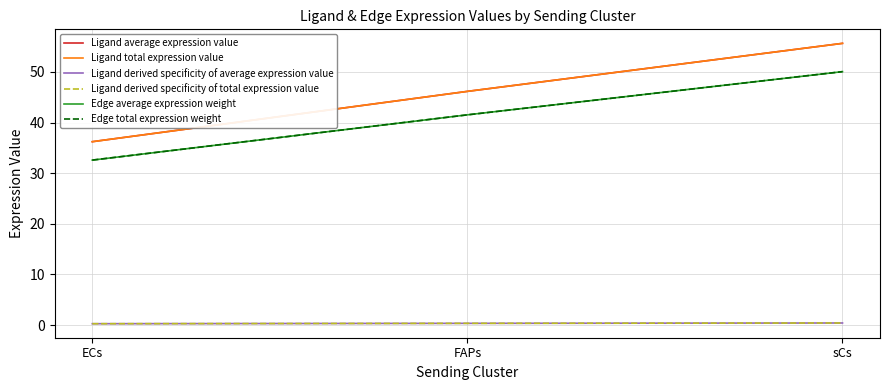

What is the difference between the maximum and minimum values in the Ligand total expression value series?

19.4